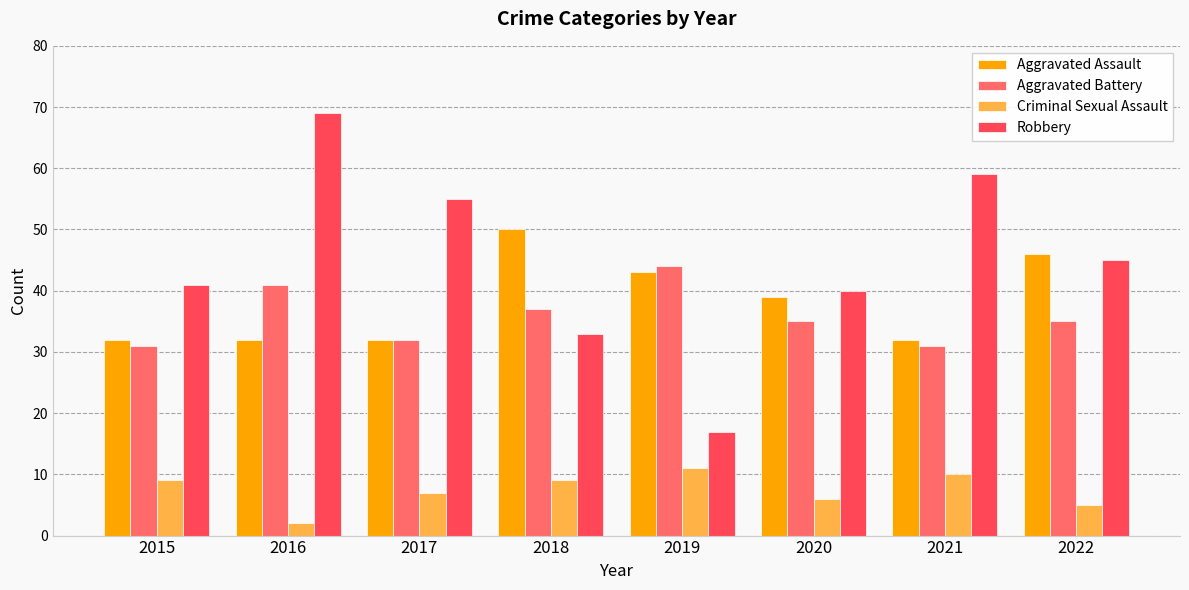

How many groups of bars are there?

8